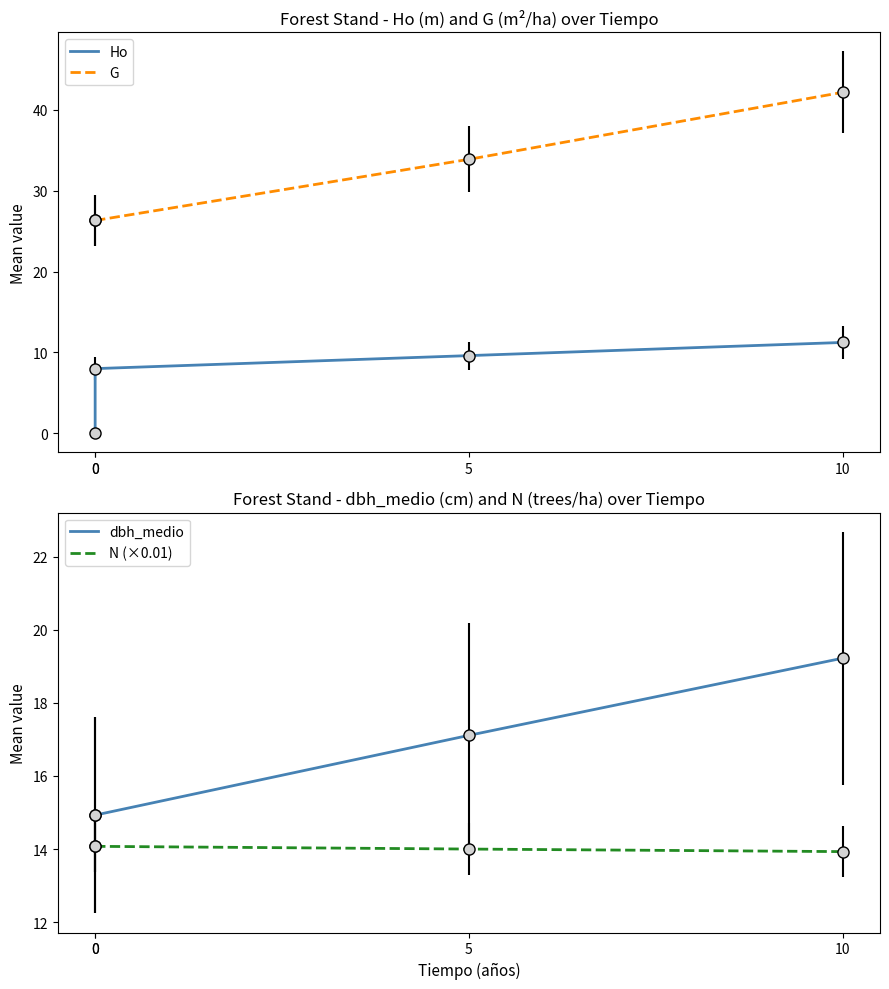

True or false: N (×0.01) and G cross at least once.

False